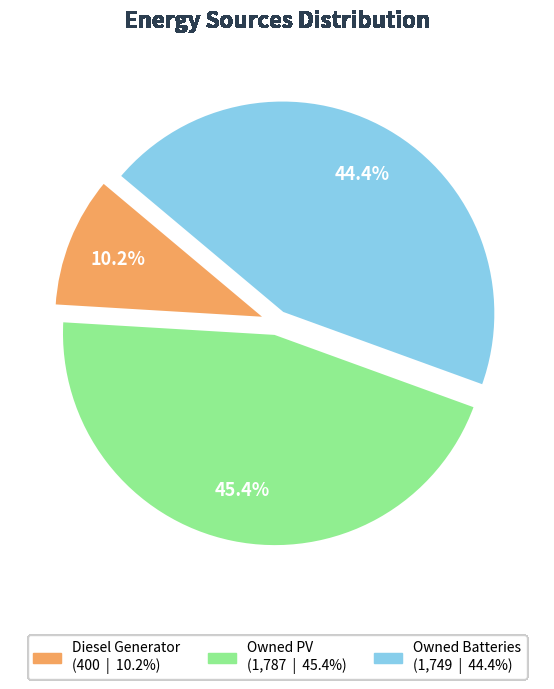

To the nearest percent, what is the difference between the Owned Batteries and Owned PV slice percentages?

1%